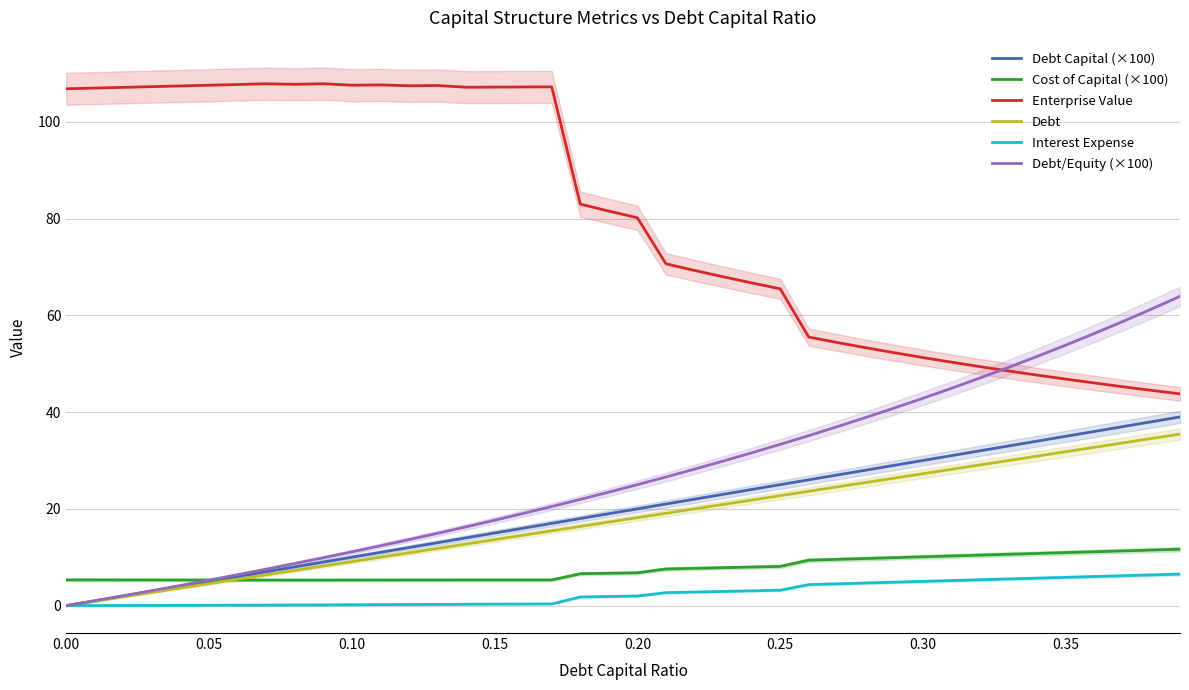

What is the minimum value for Enterprise Value?

43.8